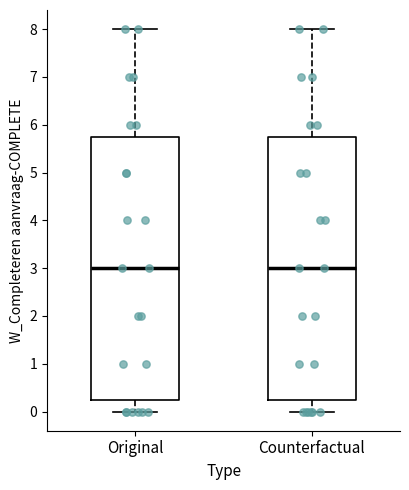

Reading left to right, transcribe this box plot: for each box, give where its median line is, the range the box spans, and where its two whiskers end, as read against the y-axis. The values are not printed on the chart, so give them approximately, as read against the axis.

Original: median 3.0, box 0.3 to 5.8, whiskers 0.0 to 8.0
Counterfactual: median 3.0, box 0.3 to 5.8, whiskers 0.0 to 8.0